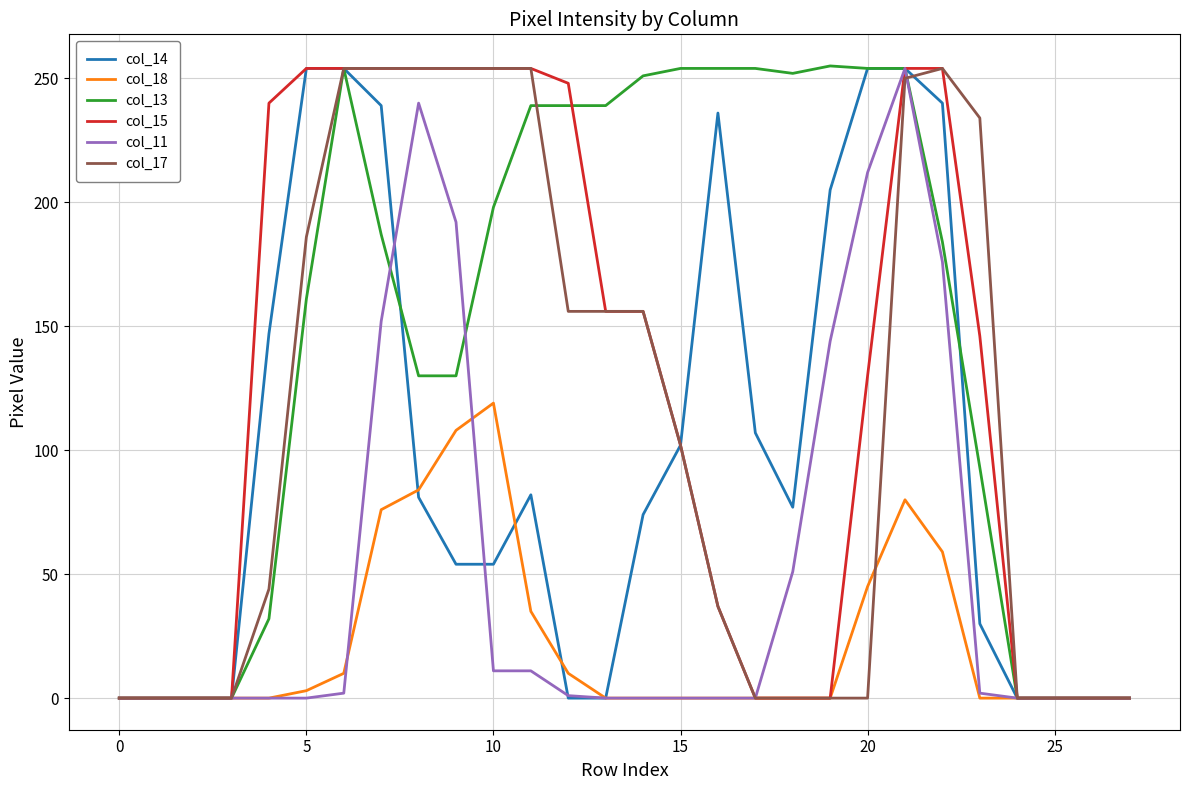

Which series has the largest total across all categories?

col_13